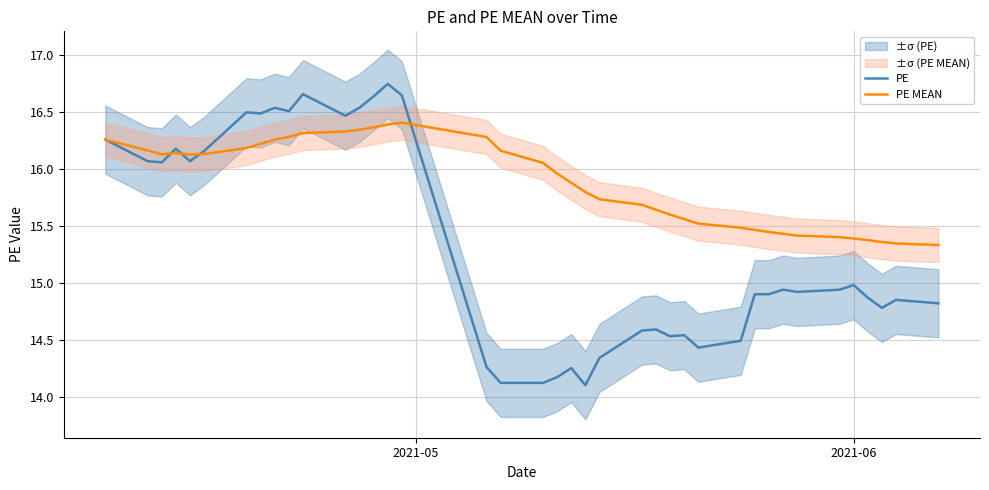

What is the maximum value for PE MEAN?

16.4